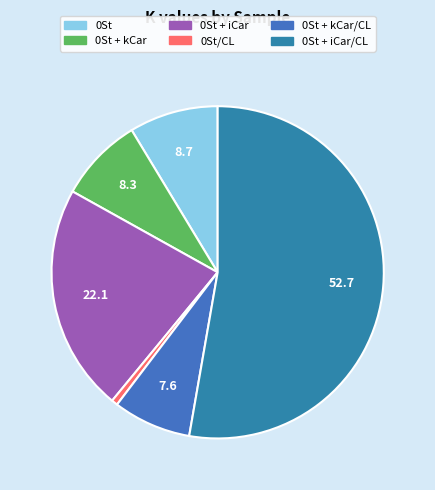

How many segments does this pie chart have?

6